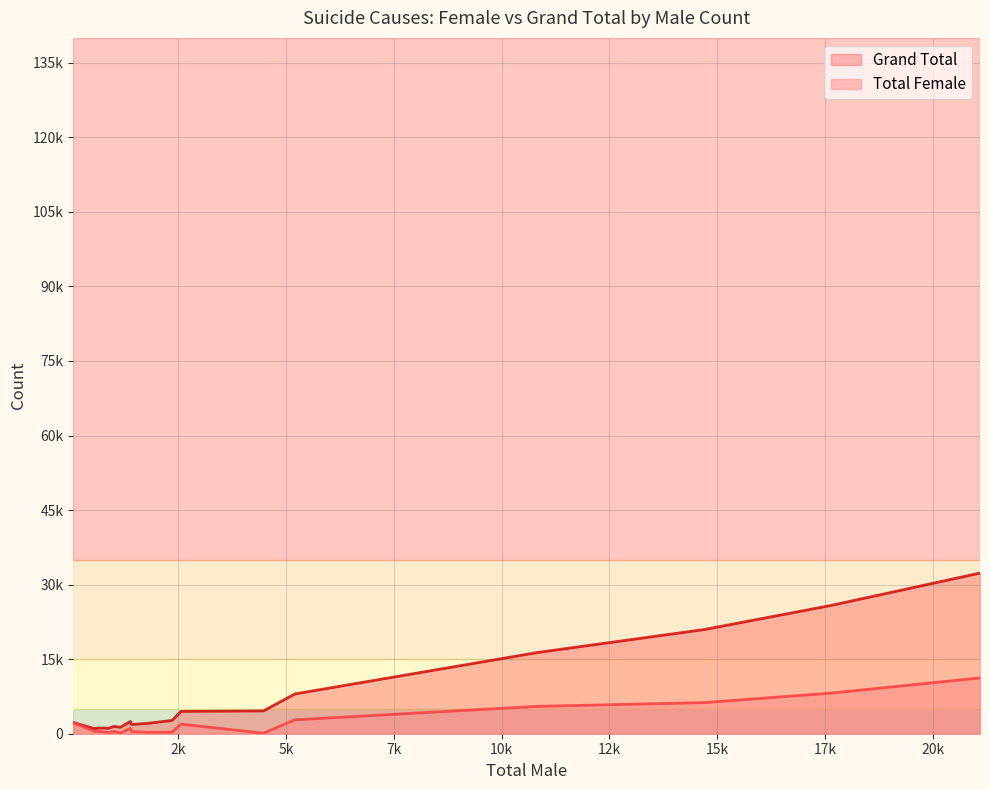

True or false: Total Female and Grand Total intersect in this chart.

False